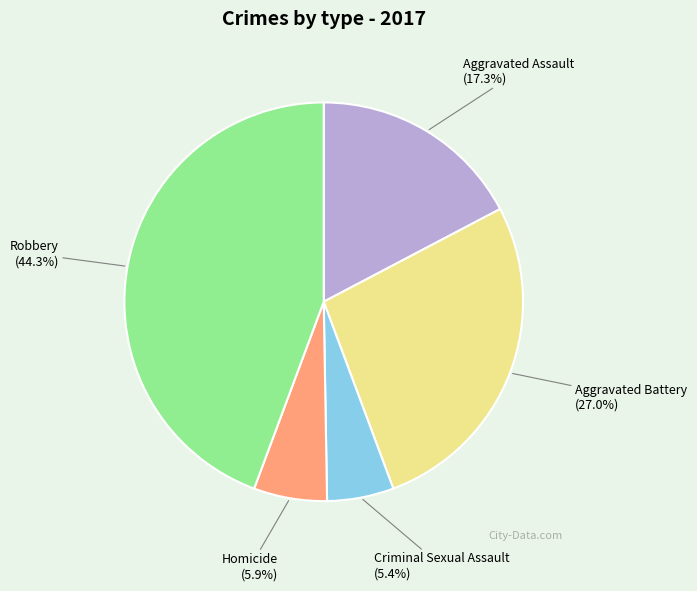

How many slices are in this pie chart?

5